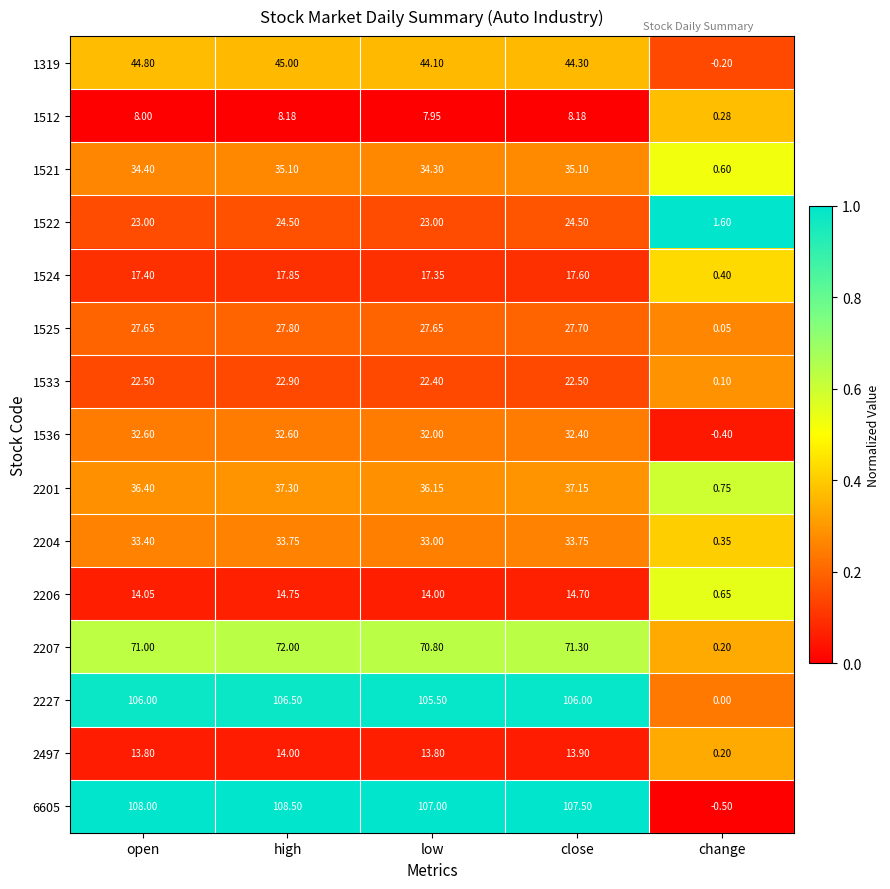

At how many categories does at least one series exceed 0?

5